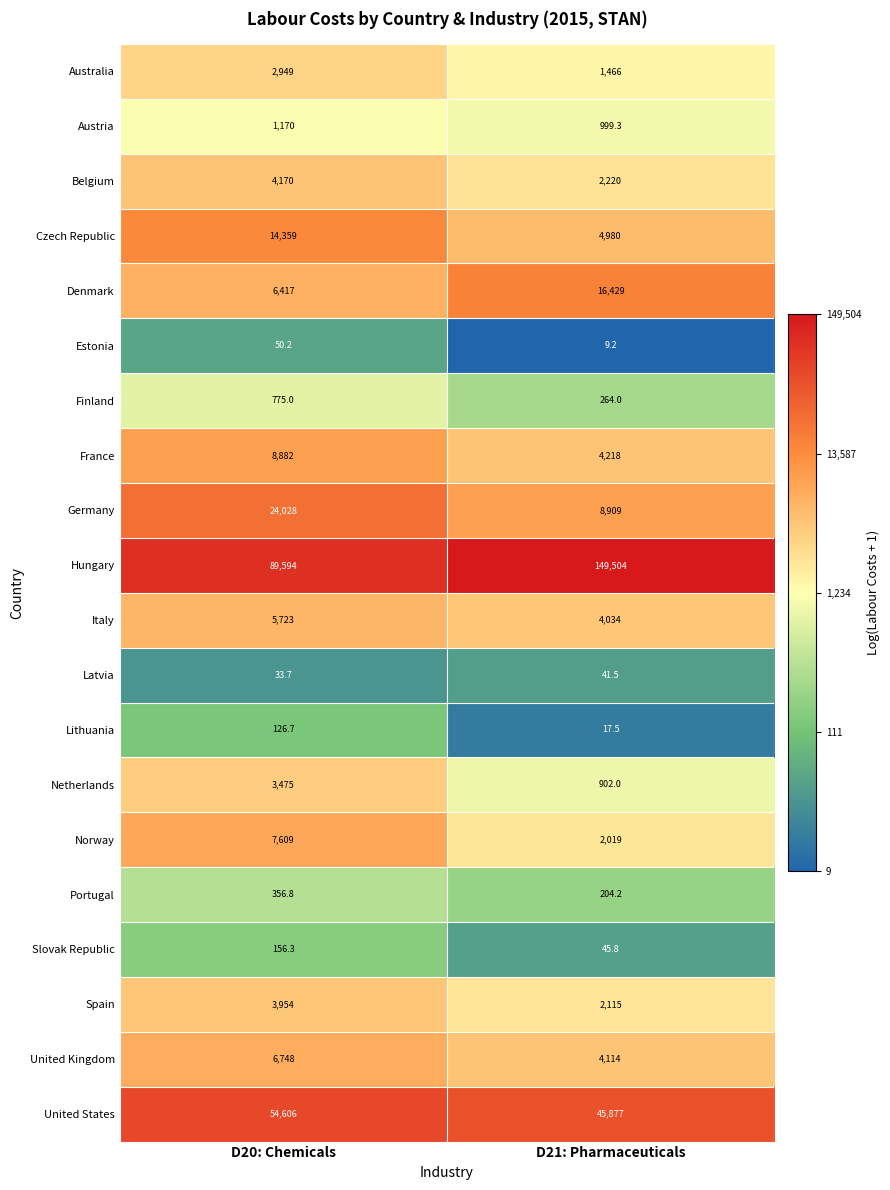

Is the value of Denmark at D20: Chemicals greater than the value of Germany at D21: Pharmaceuticals?

No